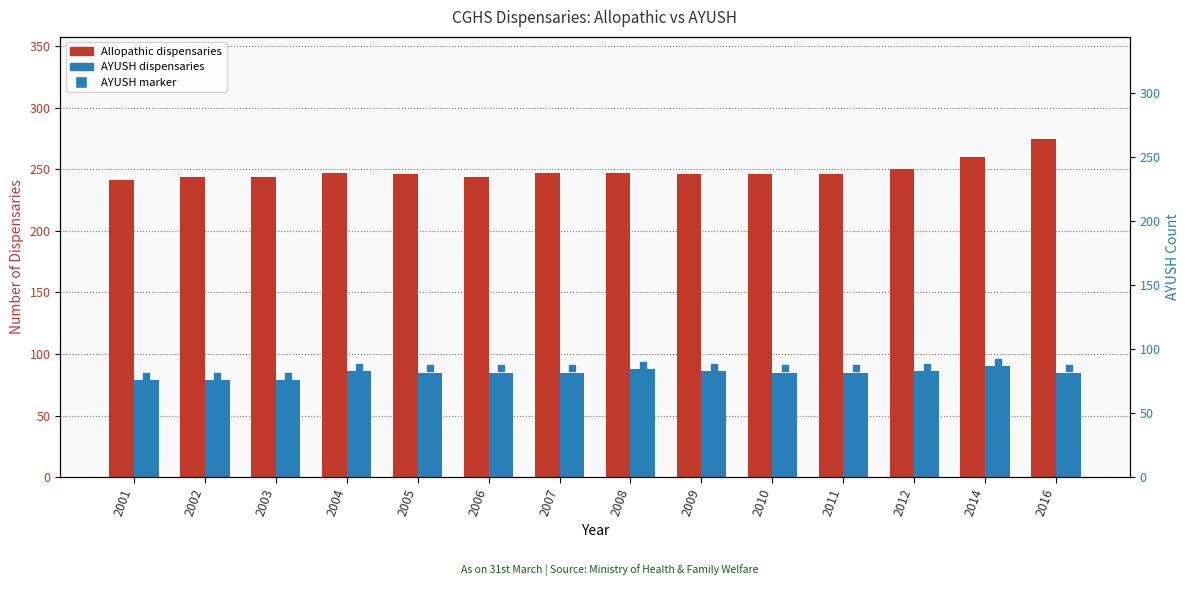

Which label corresponds to the largest value in the chart?

2016